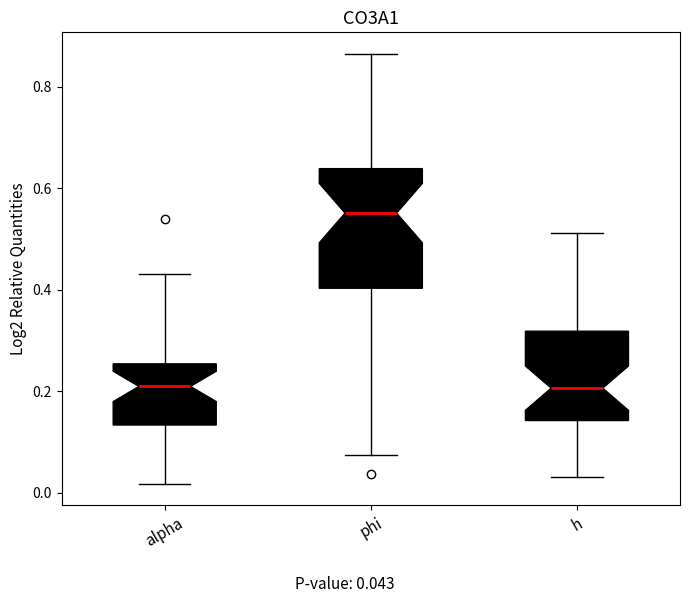

Which box's median line is the highest?

phi